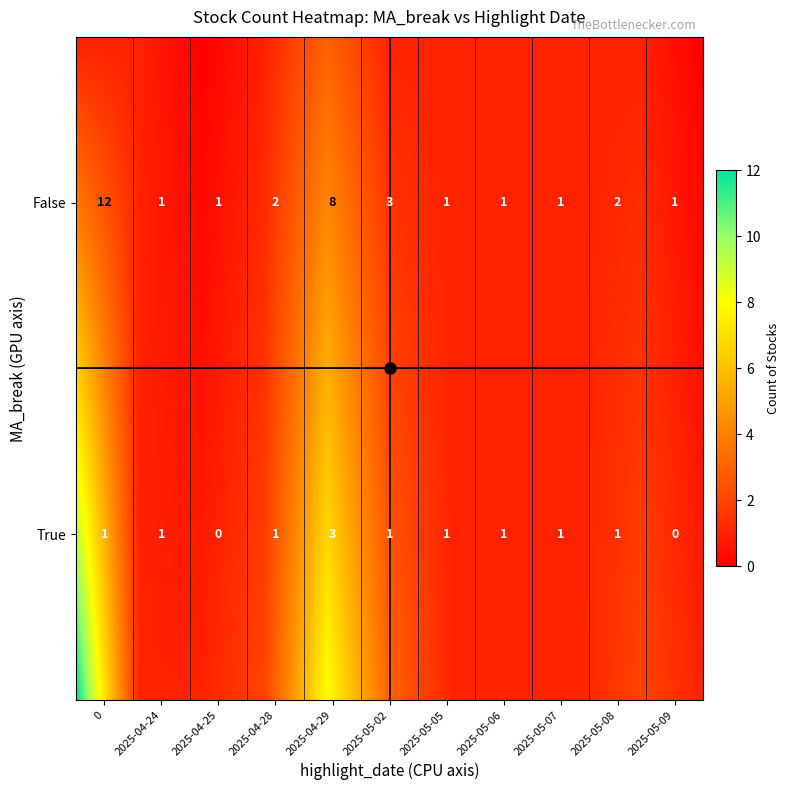

What is the difference between the second highest and second lowest values?

7